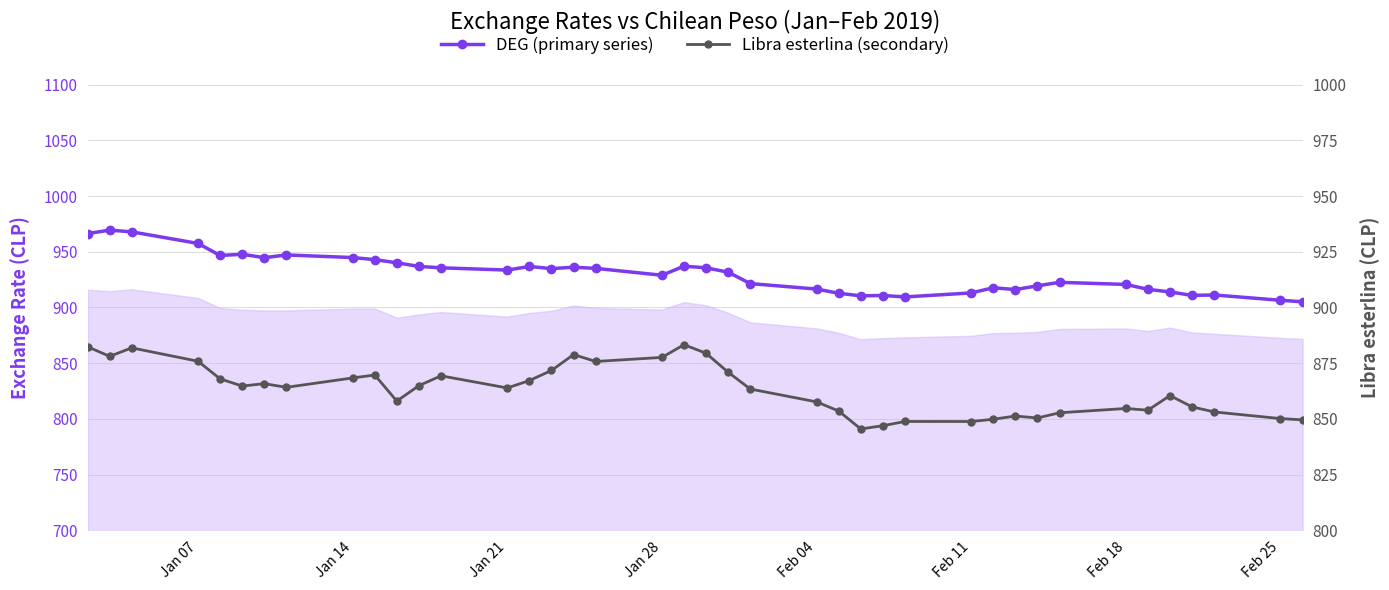

What are all the series names shown in the legend?

DEG (primary series), Libra esterlina (secondary)